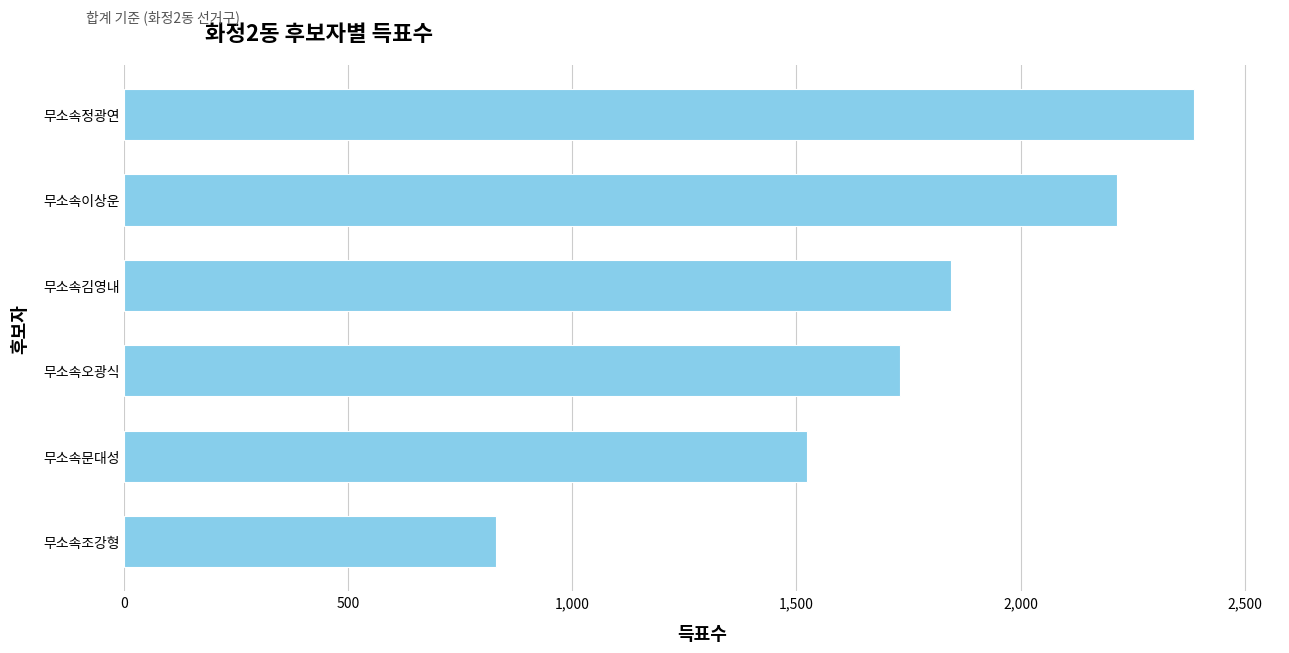

The chart shows a value of 1279 at 무소속이상운. True or false?

False